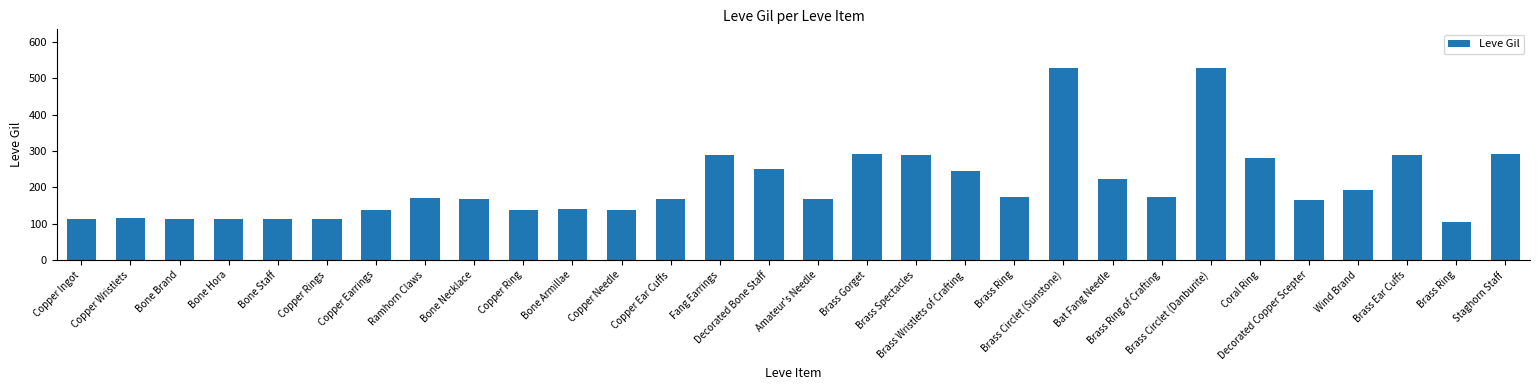

How many series are shown in this chart?

1